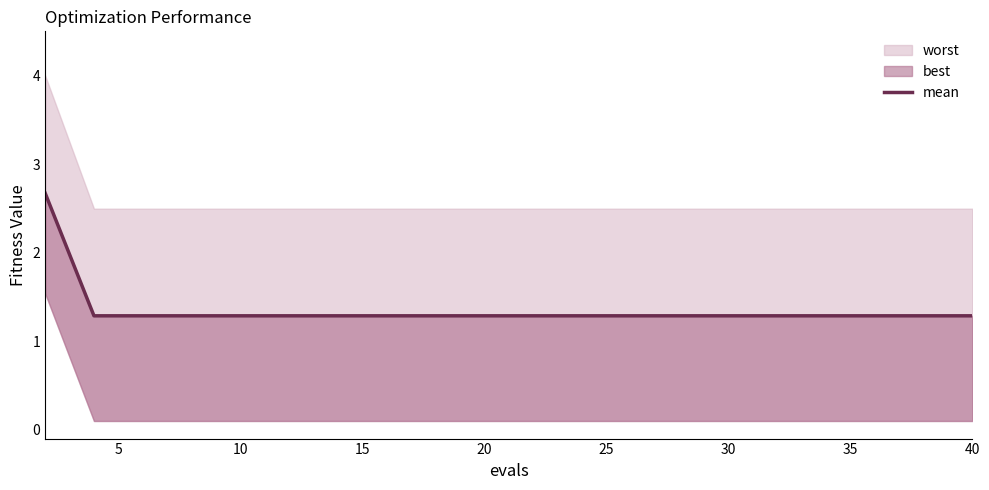

What is the value of the 12th point from the left?

1.3